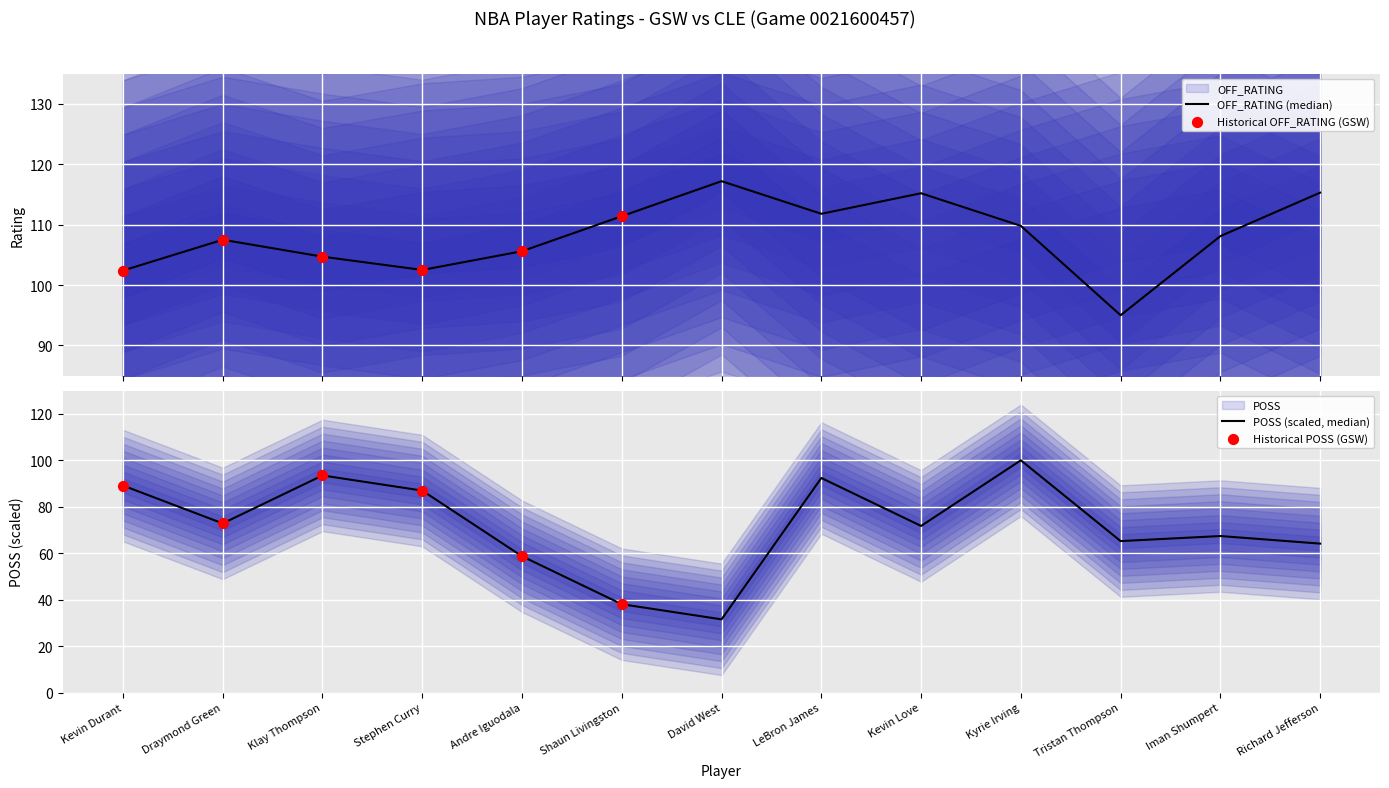

At which category is the sum across all series the highest?

9